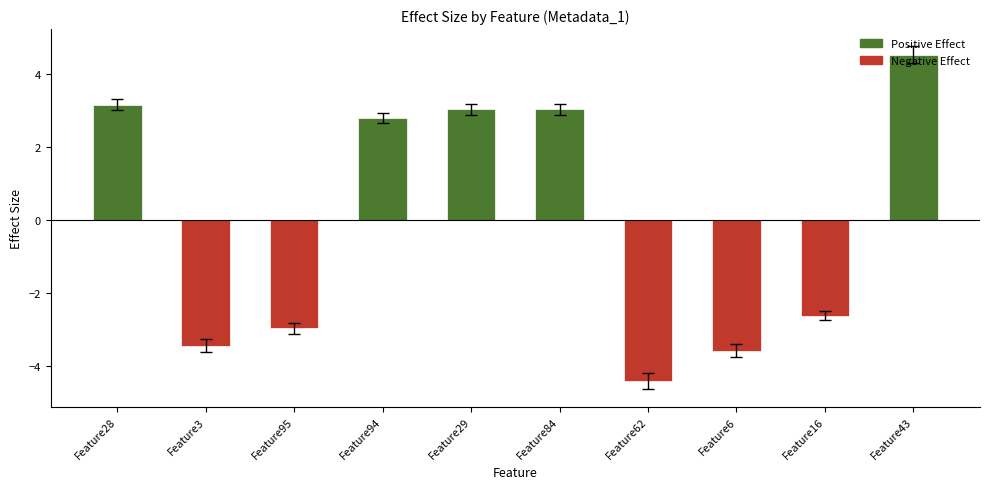

What is the difference between the maximum and minimum values?

9.0